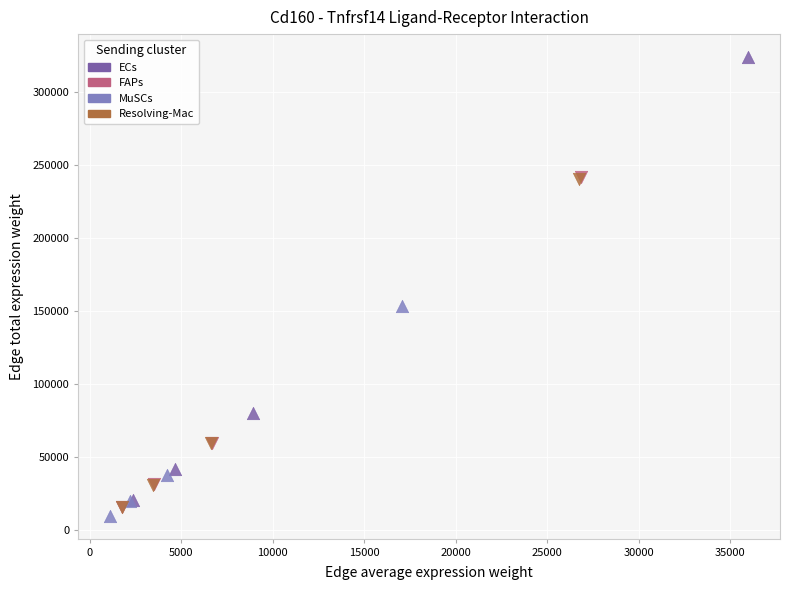

Which series has the widest spread of Y values?

ECs